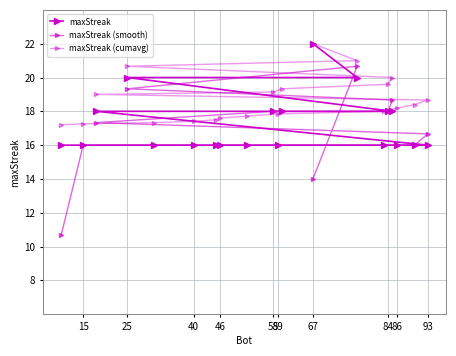

Where is maxStreak (smooth) nearest to the value 15?

67